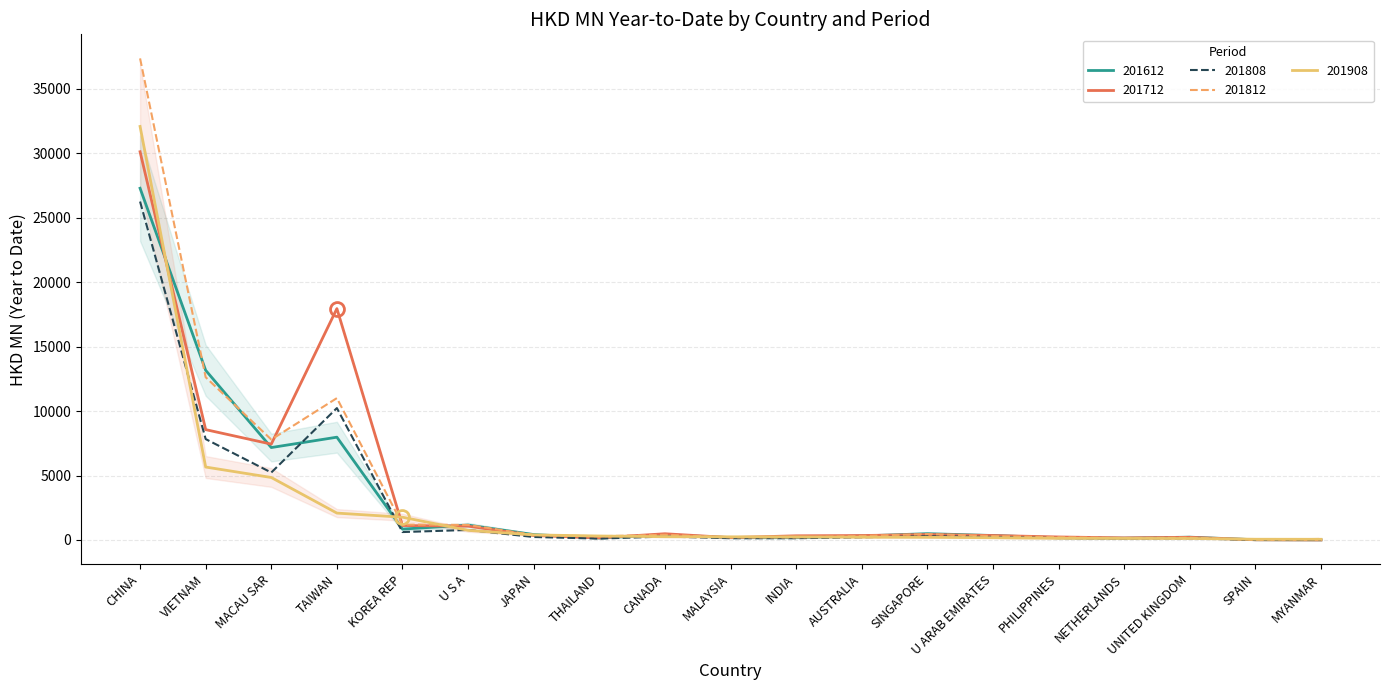

What is the label of the 18th point from the left?

SPAIN